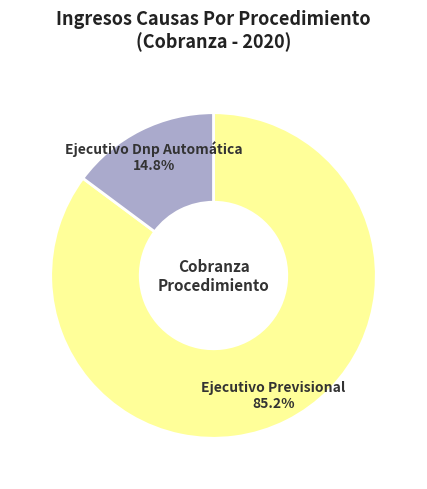

How many segments does this pie chart have?

2